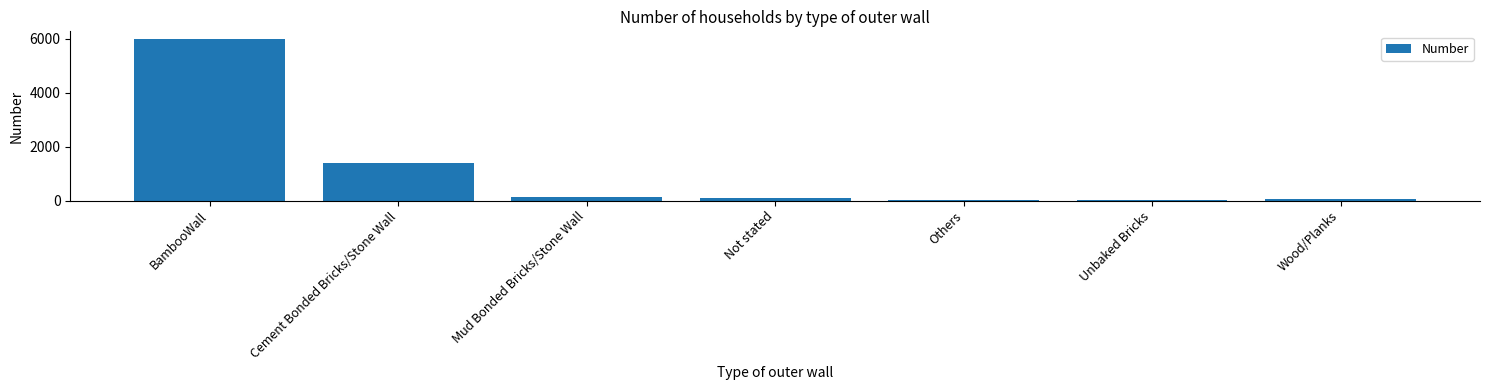

Does the chart contain stacked bars?

No